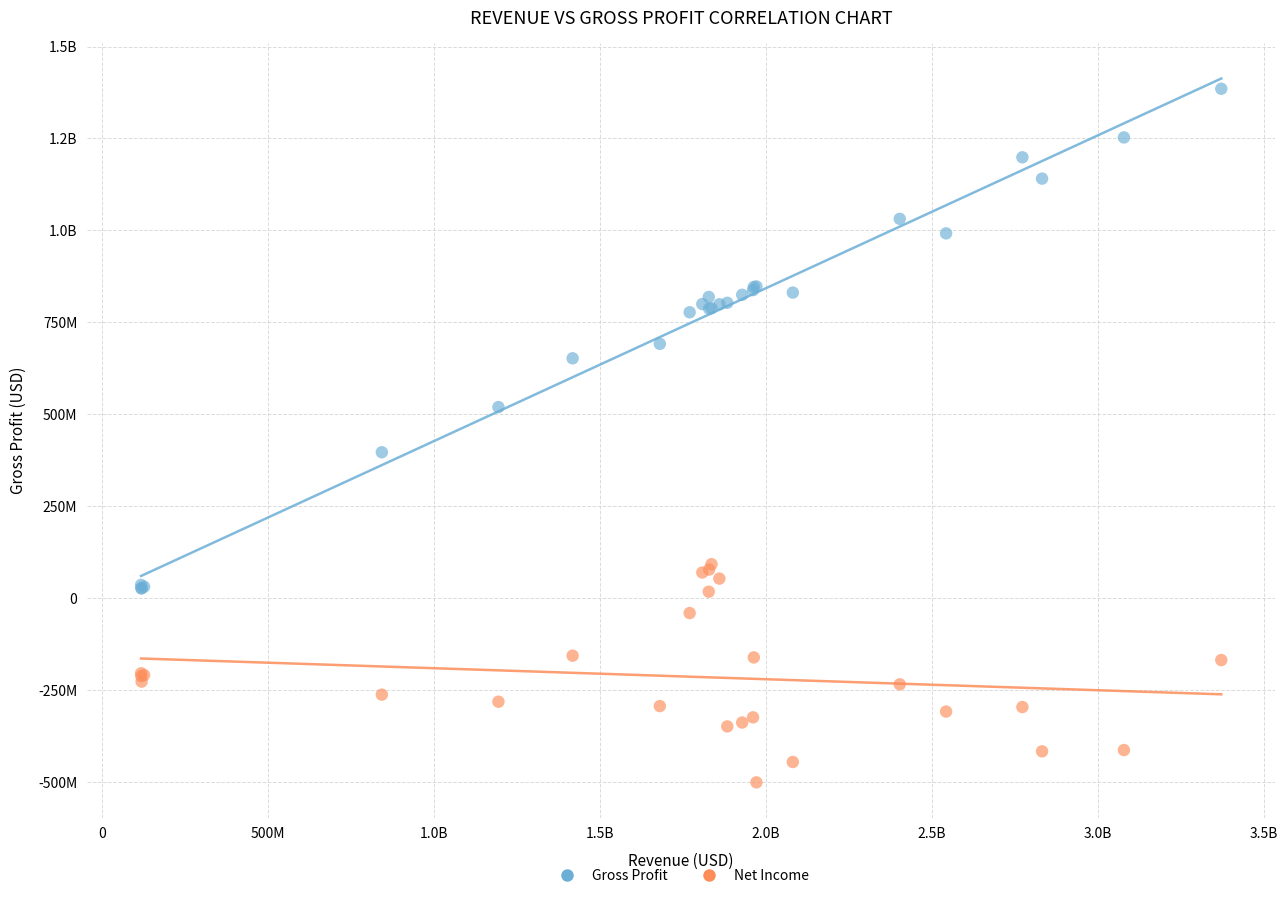

What are all the series names shown in the legend?

Gross Profit, Net Income